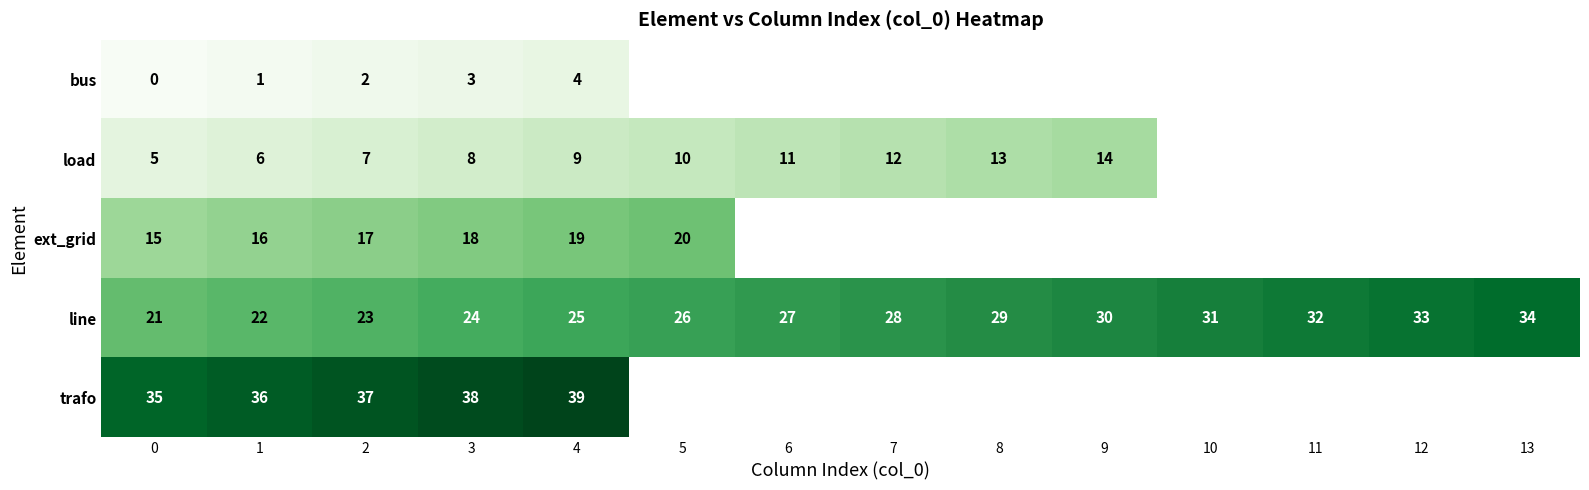

The value of load at 1 is 3. True or false?

False